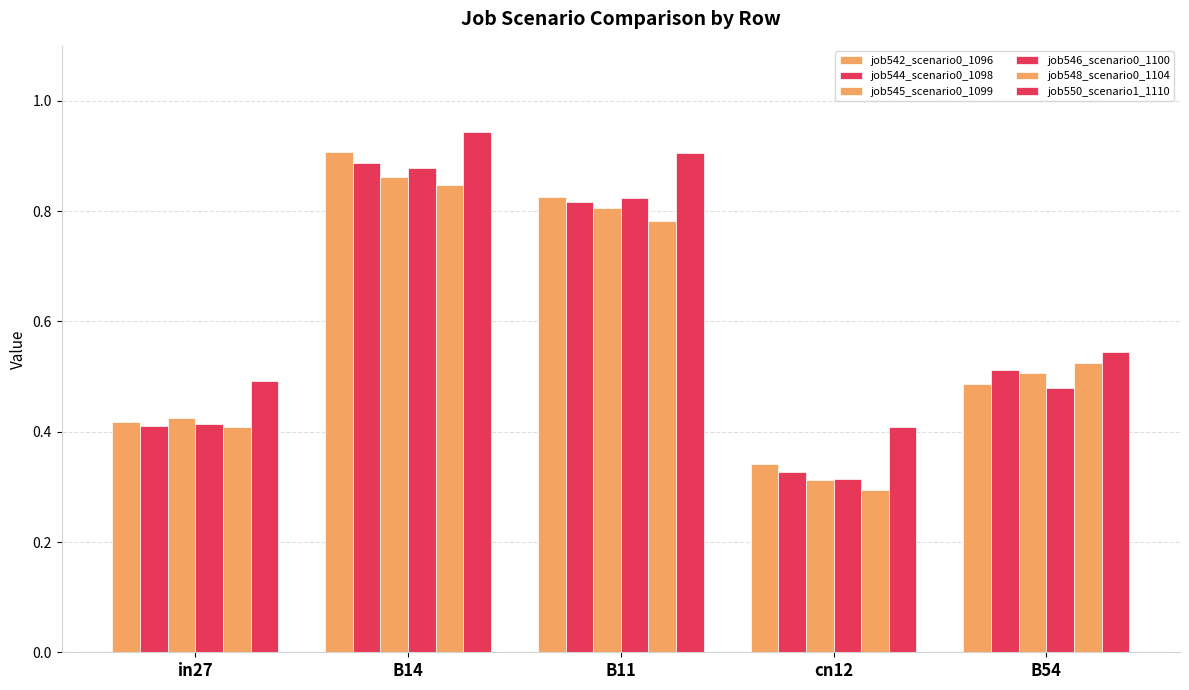

Is it true that job542_scenario0_1096 equals 0.5 at B54?

True